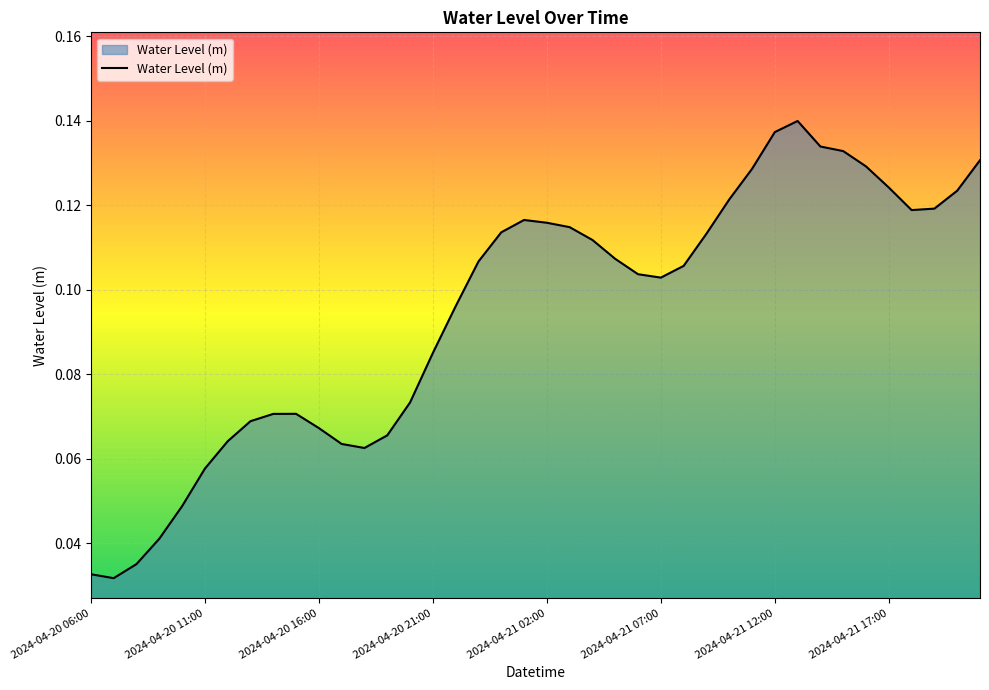

Does the chart have visible grid lines?

Yes